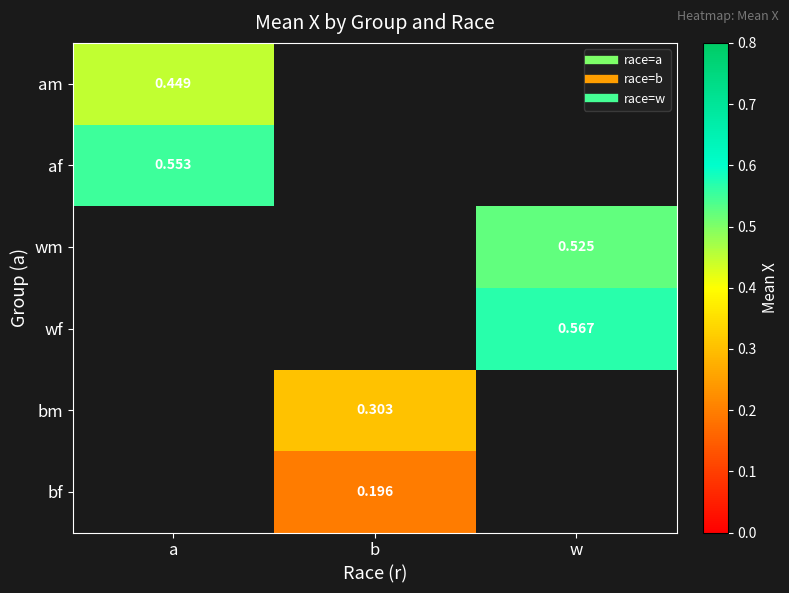

The value of am at a is 0.4. True or false?

True